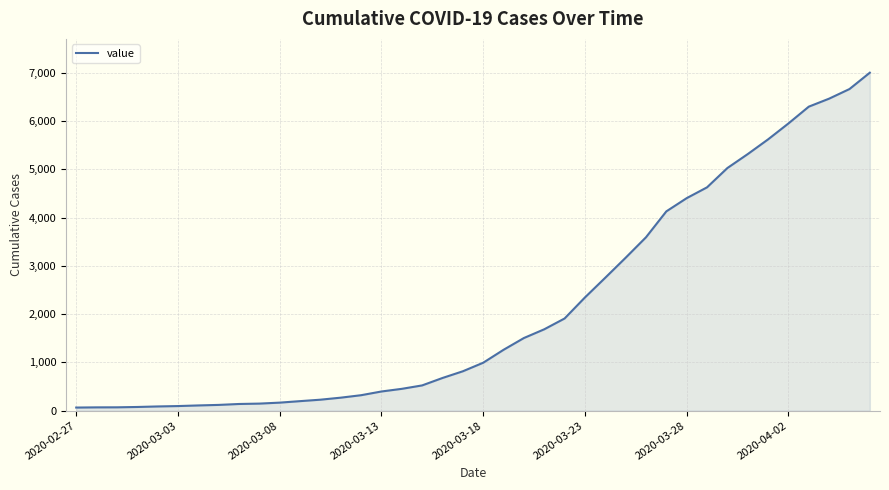

What is the difference between the maximum and minimum values?

6940